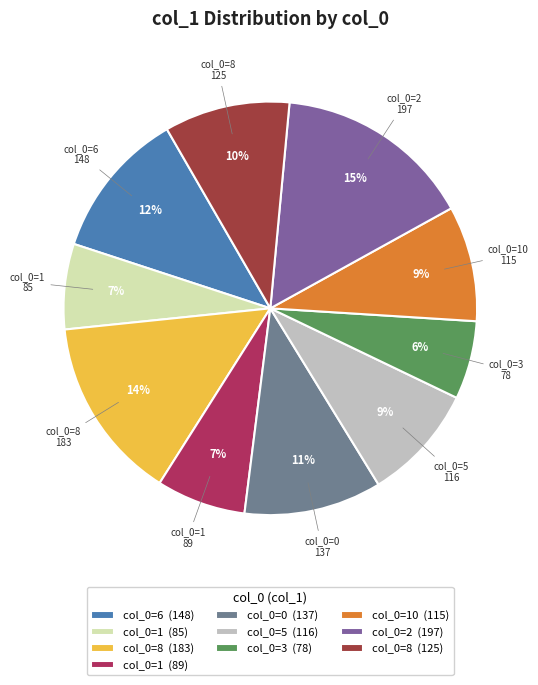

How many slices are in this pie chart?

10